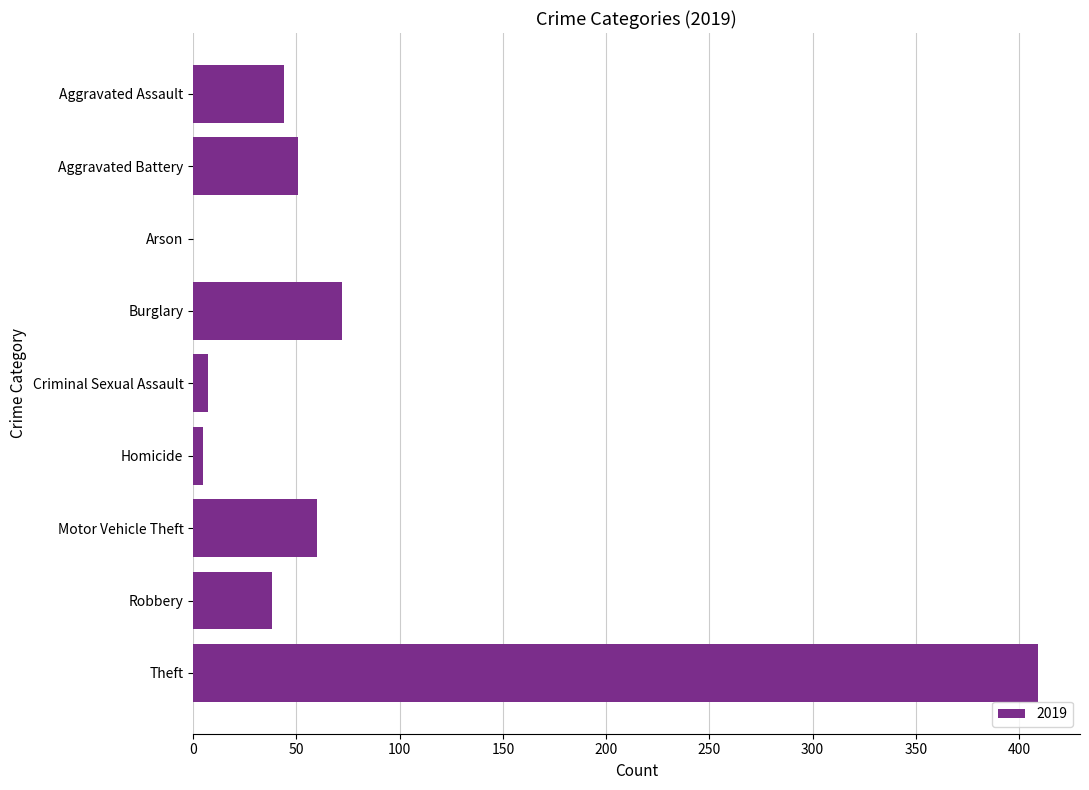

Are the bars horizontal?

Yes